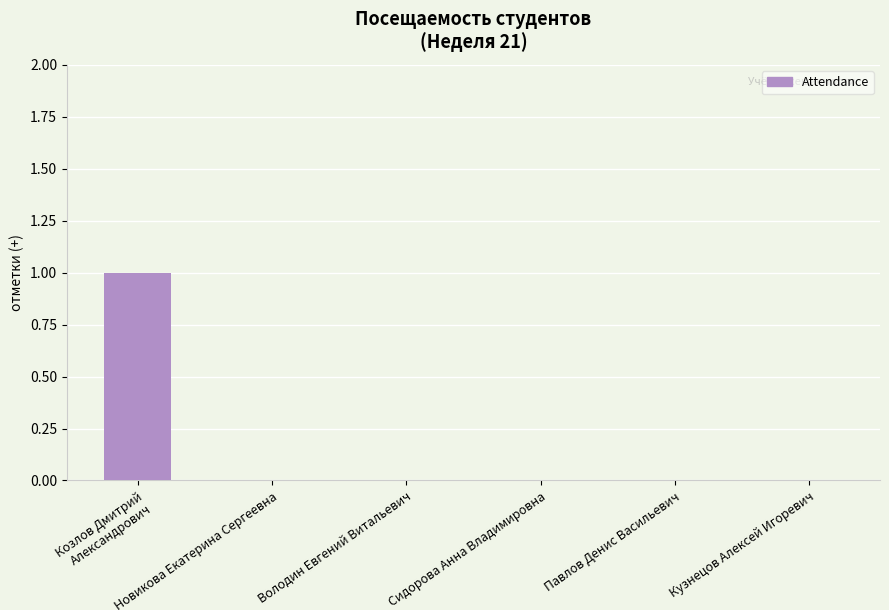

Which category has the highest value across all series?

Козлов Дмитрий Александрович